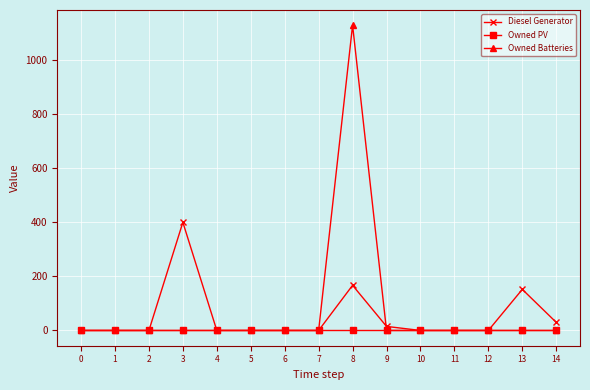

True or false: Owned Batteries has a value of 687 at 8.

False